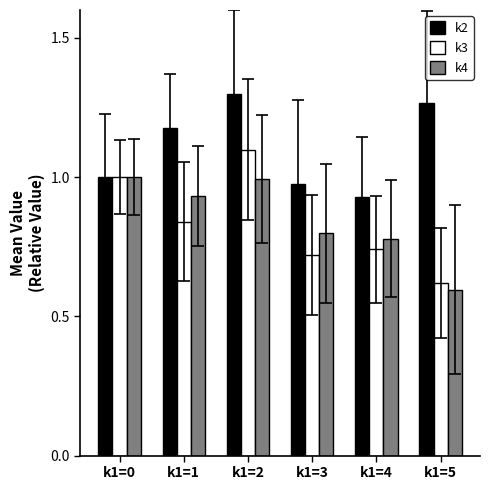

At k1=1, list the series in order from largest to smallest.

k2, k4, k3